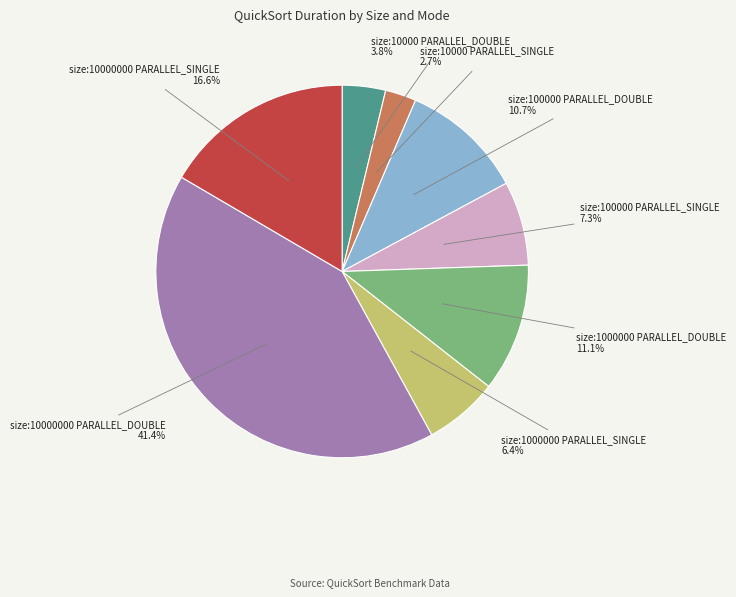

Is there any slice that represents more than half of the pie?

No